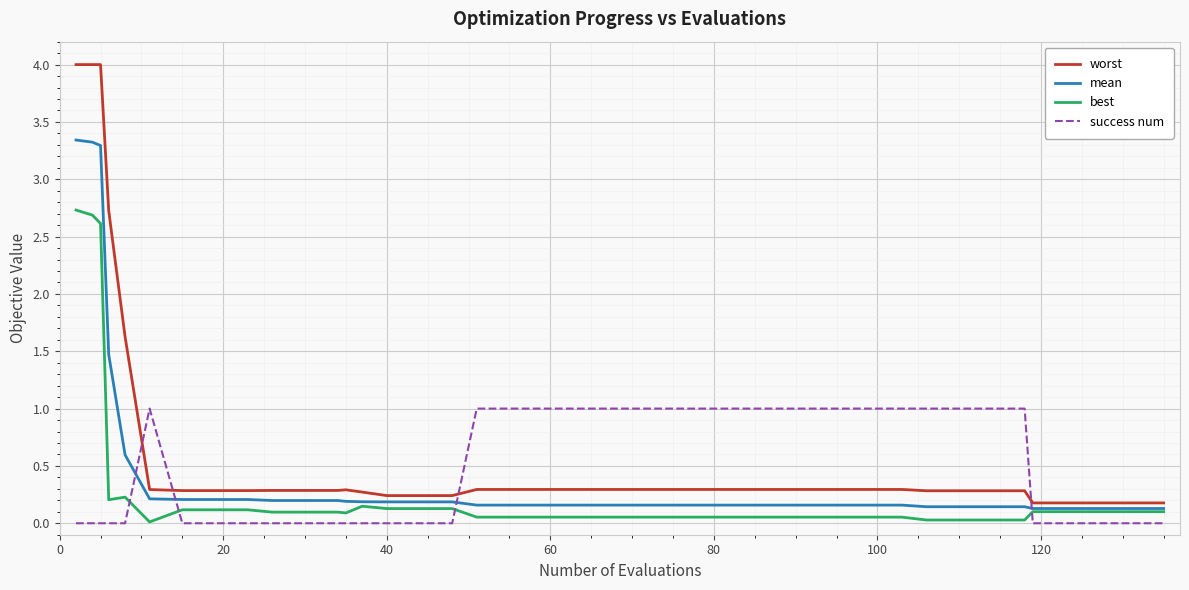

Which series has the largest range (max minus min)?

worst